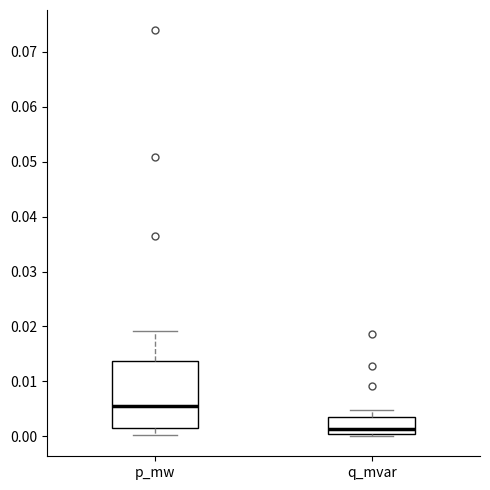

Which box has the highest median line?

p_mw